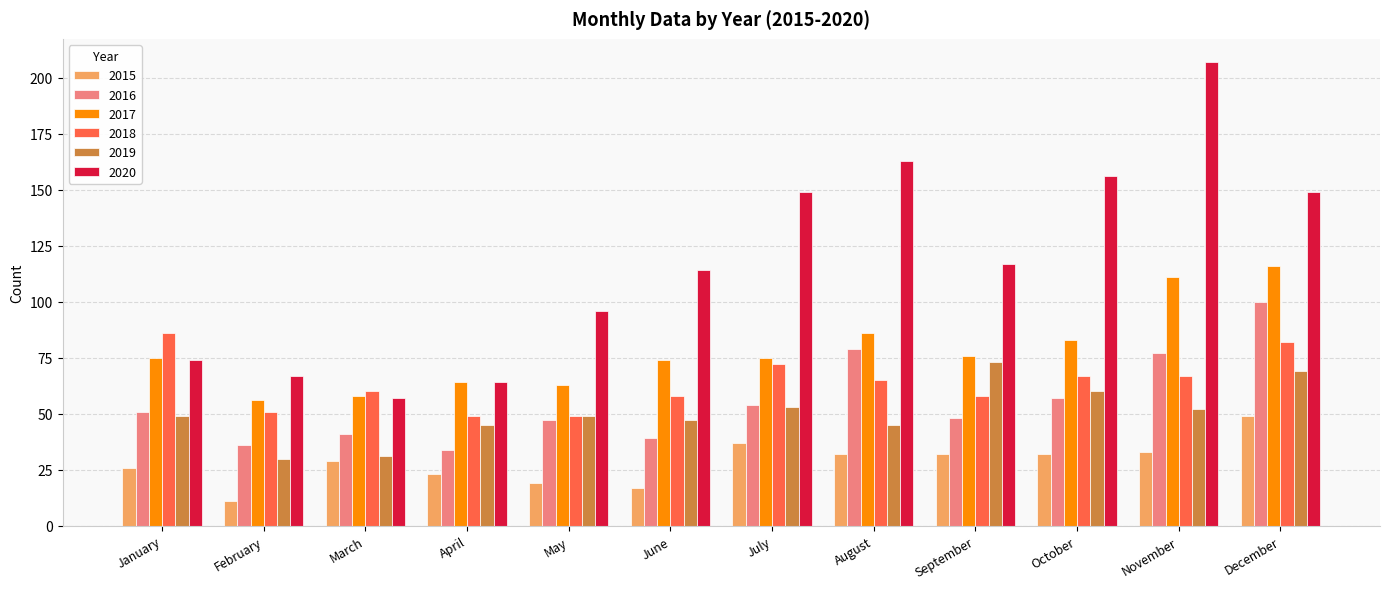

How many bars are there in each group?

6